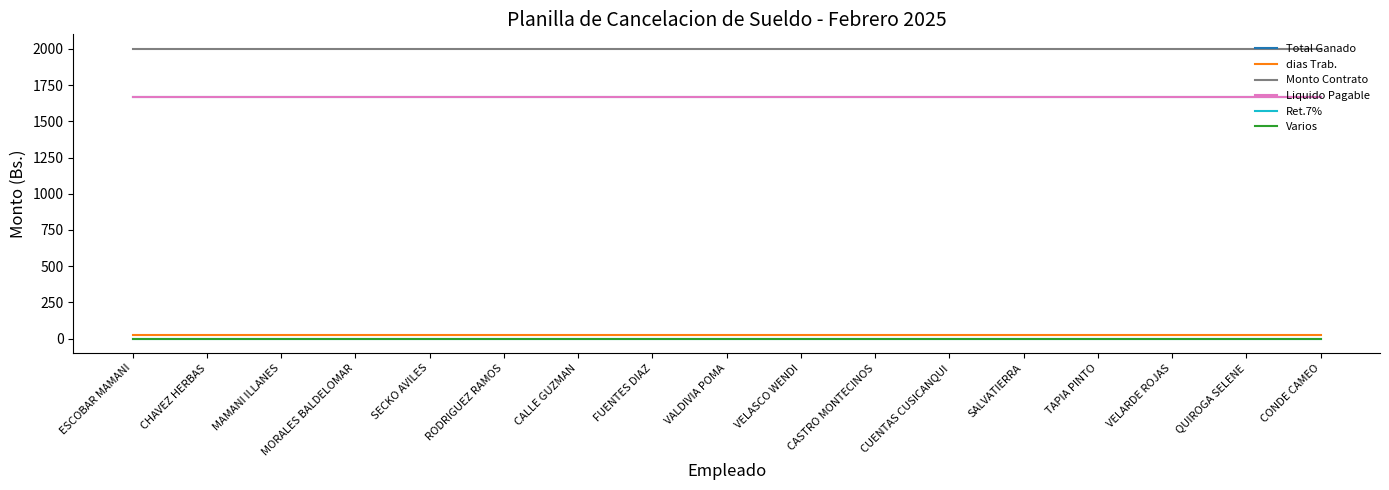

Which has a higher value, VELASCO WENDI or SALVATIERRA?

VELASCO WENDI